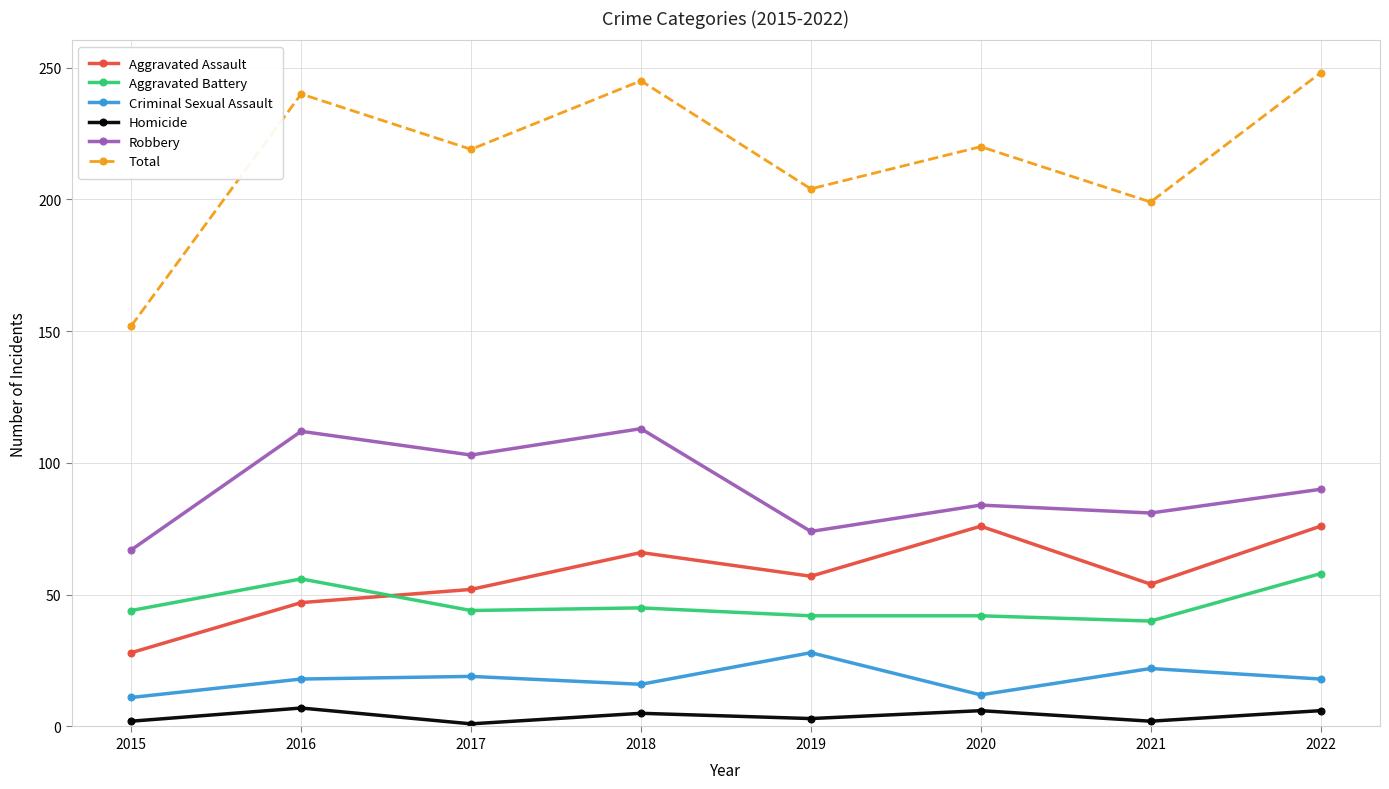

How many lines are shown in the chart?

6